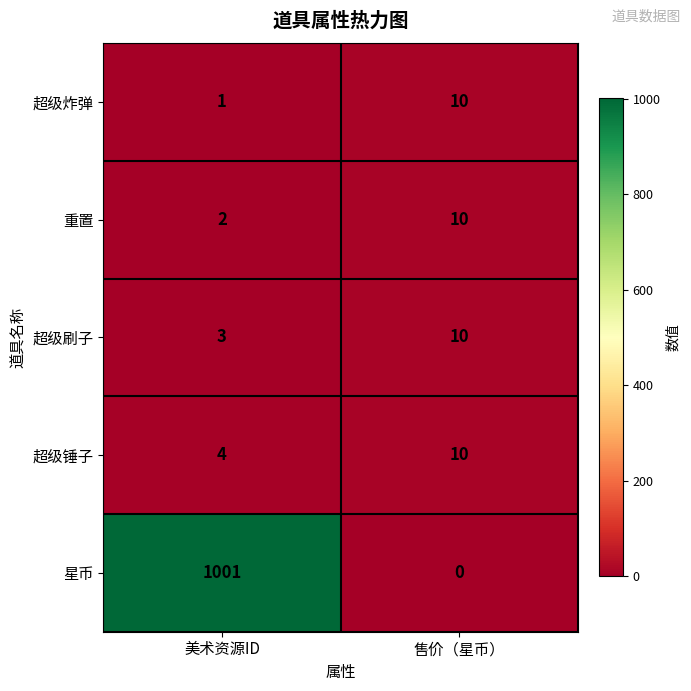

Which series changed the most between 美术资源ID and 售价（星币）?

星币